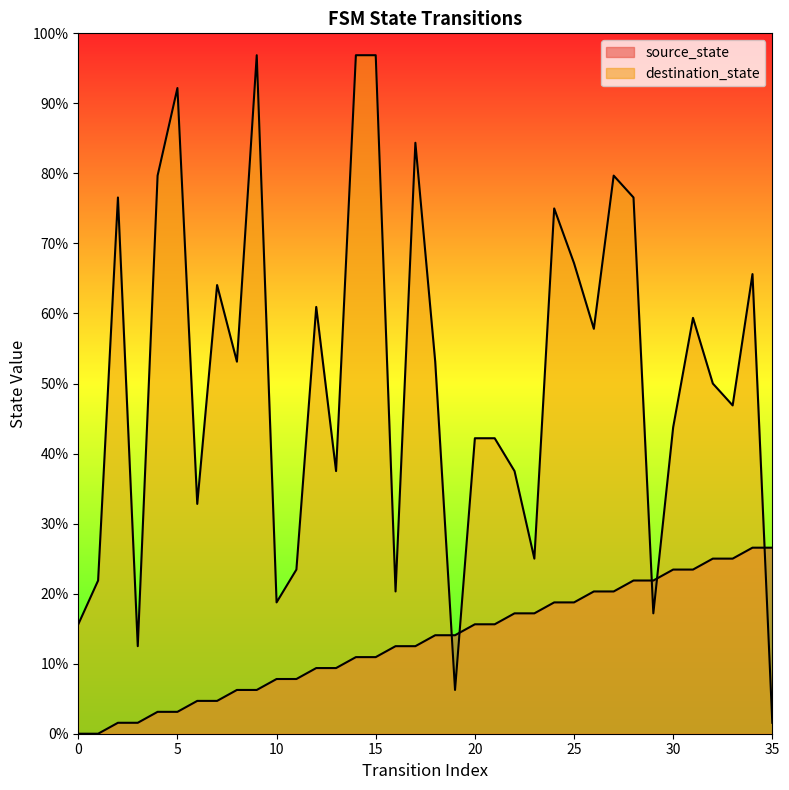

Does the chart display data point markers on the line(s)?

No